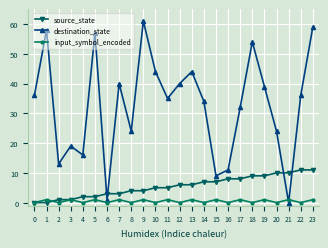

Does the chart have visible grid lines?

Yes